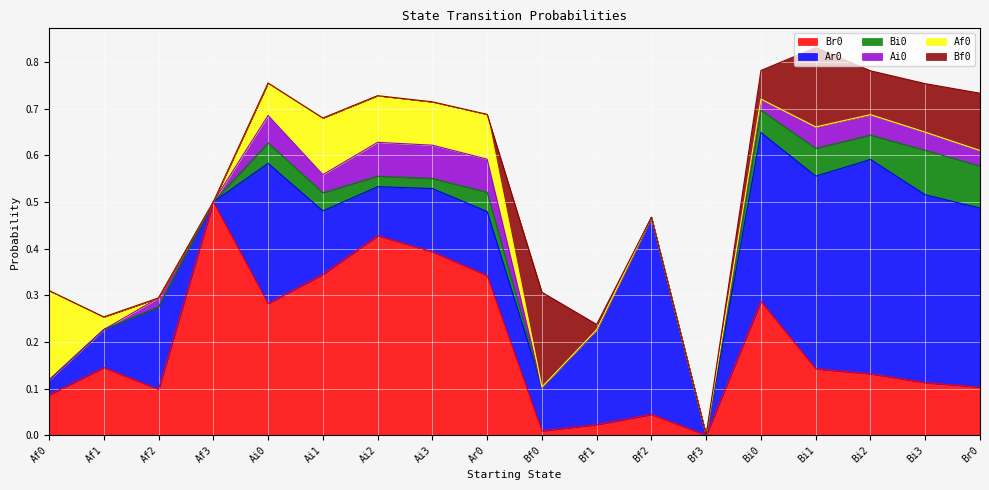

Reading left to right, list all the values displayed in this chart.

Br0: Af0=0.1	Af1=0.1	Af2=0.1	Af3=0.5	Ai0=0.3	Ai1=0.3	Ai2=0.4	Ai3=0.4	Ar0=0.3	Bf0=0.0	Bf1=0.0	Bf2=0.0	Bf3=0.0	Bi0=0.3	Bi1=0.1	Bi2=0.1	Bi3=0.1	Br0=0.1
Ar0: Af0=0.0	Af1=0.1	Af2=0.2	Af3=0.0	Ai0=0.3	Ai1=0.1	Ai2=0.1	Ai3=0.1	Ar0=0.1	Bf0=0.1	Bf1=0.2	Bf2=0.4	Bf3=0.0	Bi0=0.4	Bi1=0.4	Bi2=0.5	Bi3=0.4	Br0=0.4
Bi0: Af0=0.0	Af1=0.0	Af2=0.0	Af3=0.0	Ai0=0.0	Ai1=0.0	Ai2=0.0	Ai3=0.0	Ar0=0.0	Bf0=0.0	Bf1=0.0	Bf2=0.0	Bf3=0.0	Bi0=0.0	Bi1=0.1	Bi2=0.1	Bi3=0.1	Br0=0.1
Ai0: Af0=0.0	Af1=0.0	Af2=0.0	Af3=0.0	Ai0=0.1	Ai1=0.0	Ai2=0.1	Ai3=0.1	Ar0=0.1	Bf0=0.0	Bf1=0.0	Bf2=0.0	Bf3=0.0	Bi0=0.0	Bi1=0.0	Bi2=0.0	Bi3=0.0	Br0=0.0
Af0: Af0=0.2	Af1=0.0	Af2=0.0	Af3=0.0	Ai0=0.1	Ai1=0.1	Ai2=0.1	Ai3=0.1	Ar0=0.1	Bf0=0.0	Bf1=0.0	Bf2=0.0	Bf3=0.0	Bi0=0.0	Bi1=0.0	Bi2=0.0	Bi3=0.0	Br0=0.0
Bf0: Af0=0.0	Af1=0.0	Af2=0.0	Af3=0.0	Ai0=0.0	Ai1=0.0	Ai2=0.0	Ai3=0.0	Ar0=0.0	Bf0=0.2	Bf1=0.0	Bf2=0.0	Bf3=0.0	Bi0=0.1	Bi1=0.2	Bi2=0.1	Bi3=0.1	Br0=0.1